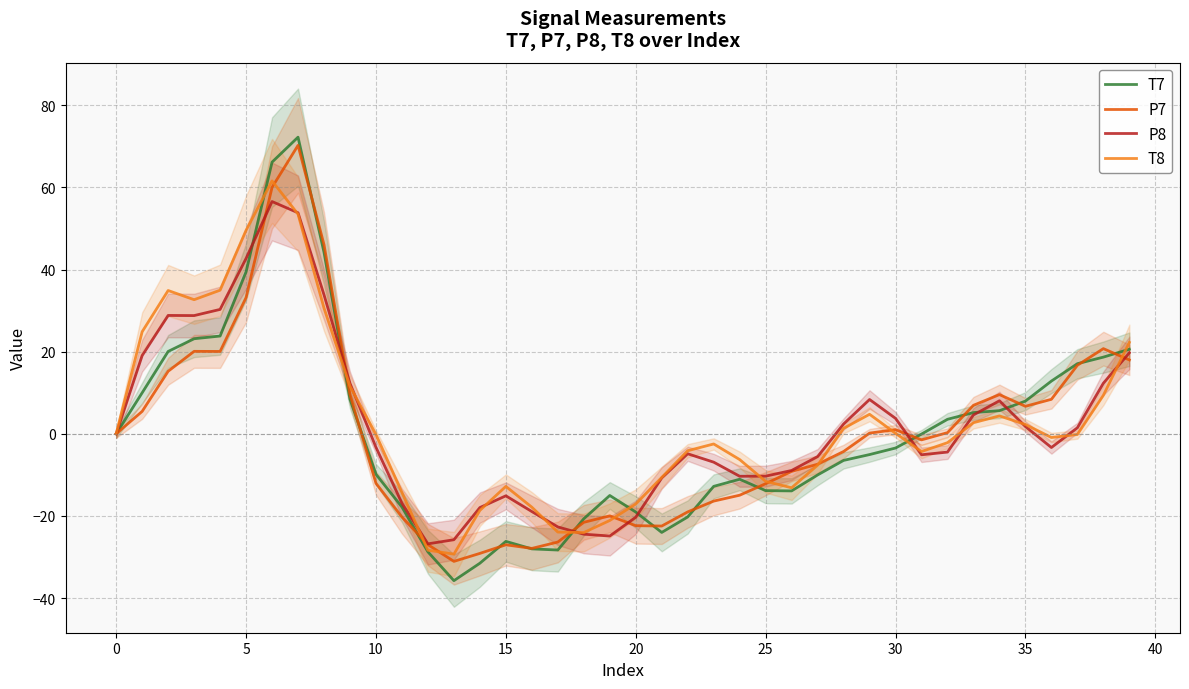

What are all the series names shown in the legend?

T7, P7, P8, T8